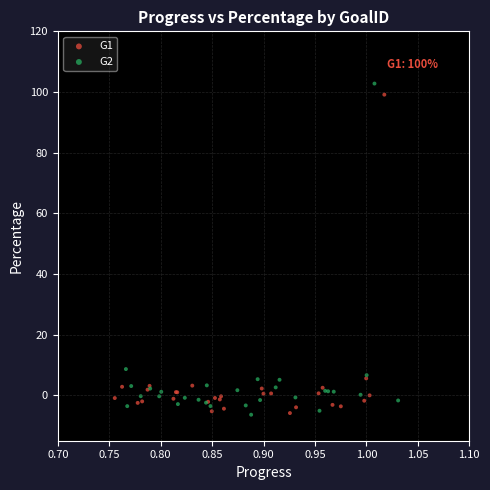

Which series has the widest spread of Y values?

G2